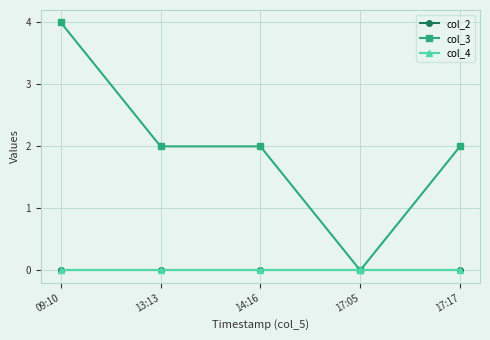

Is this an area chart (filled region under the line)?

No